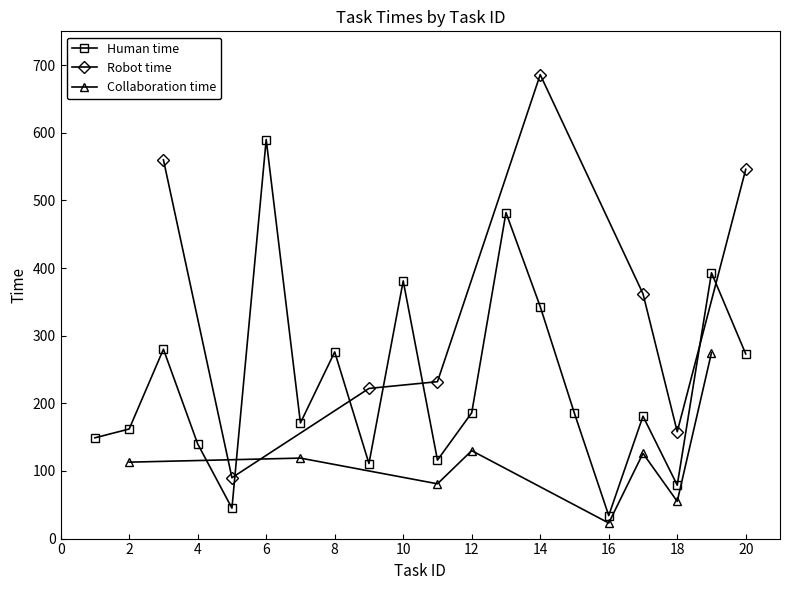

Which series ends up on top after the final intersection of Robot time and Collaboration time?

Robot time